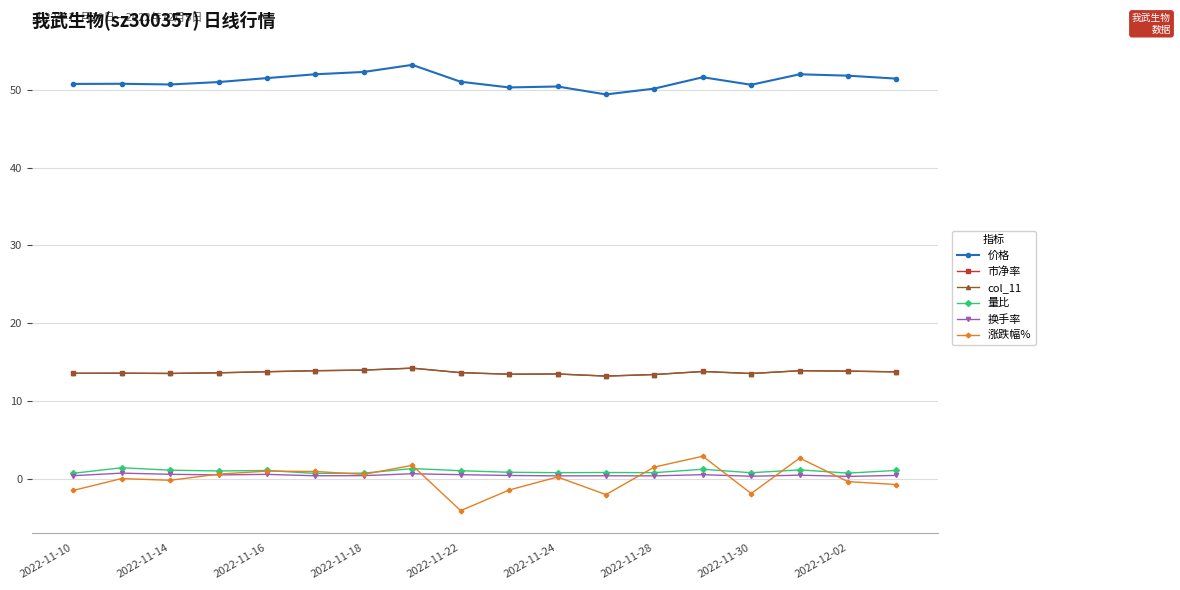

How many lines are shown in the chart?

6